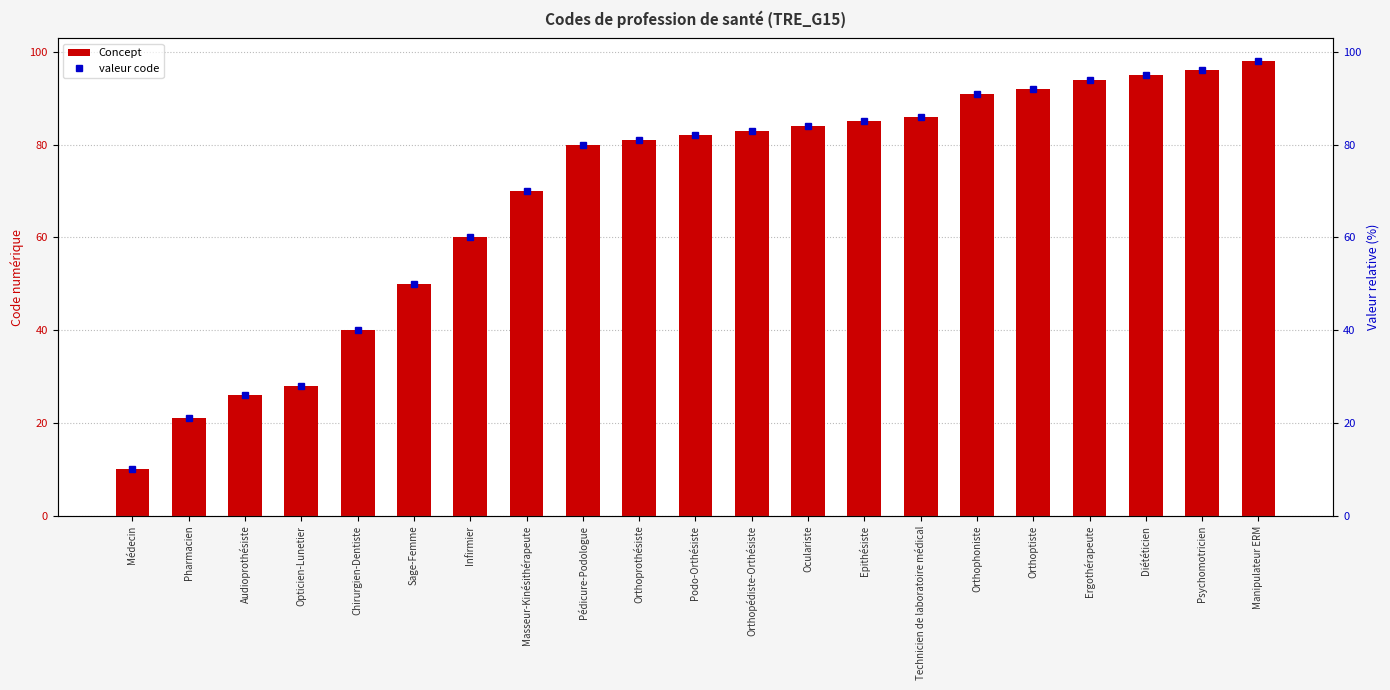

Rank the categories by value from highest to lowest.

Manipulateur ERM, Psychomotricien, Diététicien, Ergothérapeute, Orthoptiste, Orthophoniste, Technicien de laboratoire médical, Epithésiste, Oculariste, Orthopédiste-Orthésiste, Podo-Orthésiste, Orthoprothésiste, Pédicure-Podologue, Masseur-Kinésithérapeute, Infirmier, Sage-Femme, Chirurgien-Dentiste, Opticien-Lunetier, Audioprothésiste, Pharmacien, Médecin